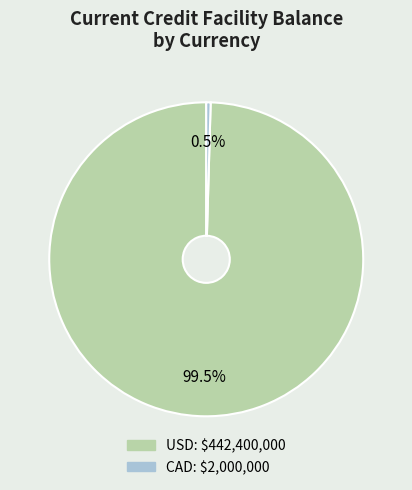

Between CAD and USD, which is larger?

USD